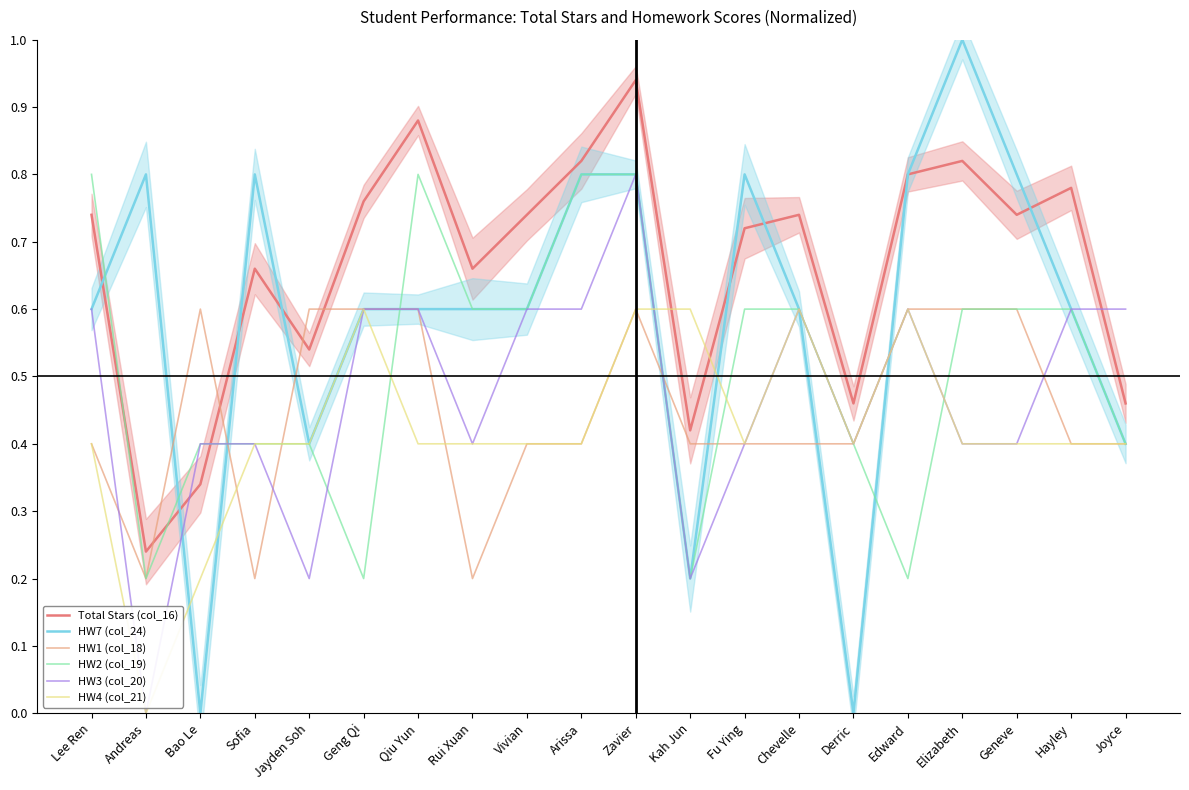

The value of HW1 (col_18) at Sofia is 0.3. True or false?

False